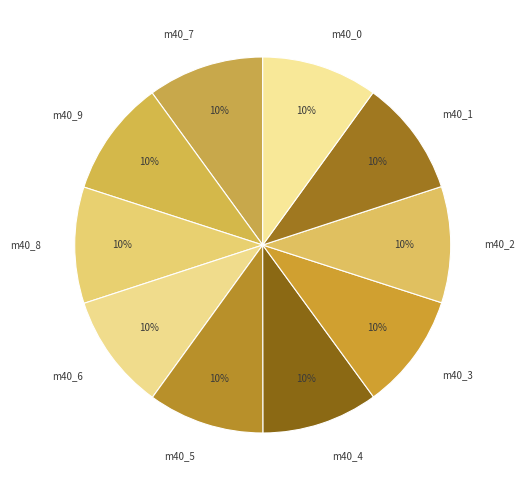

To the nearest percent, what is the average slice percentage?

10%